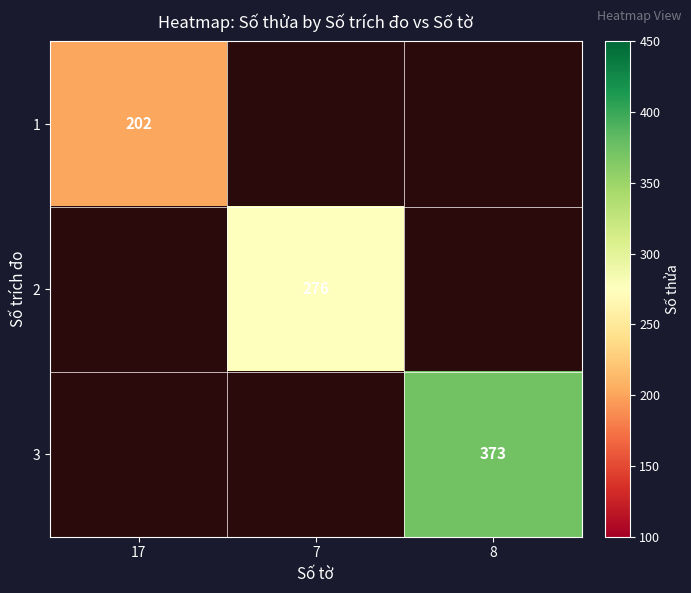

The 1 series shows 202 at 17. True or false?

True